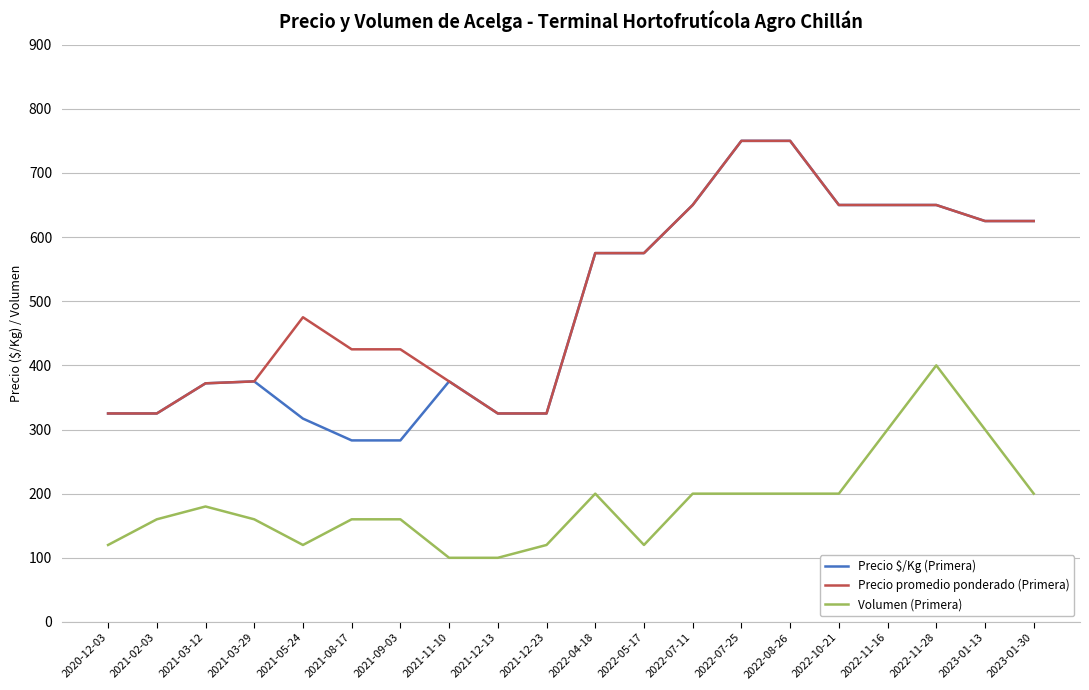

Is the value of Precio $/Kg (Primera) at 2022-05-17 greater than the value of Precio promedio ponderado (Primera) at 2021-02-03?

Yes